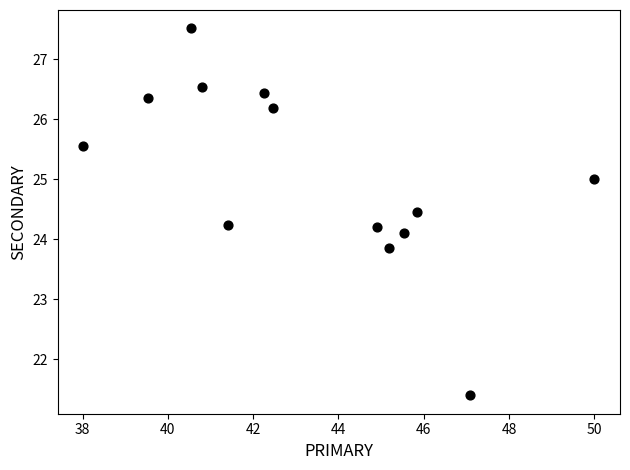

What is the range of Y values (max minus min)?

6.1